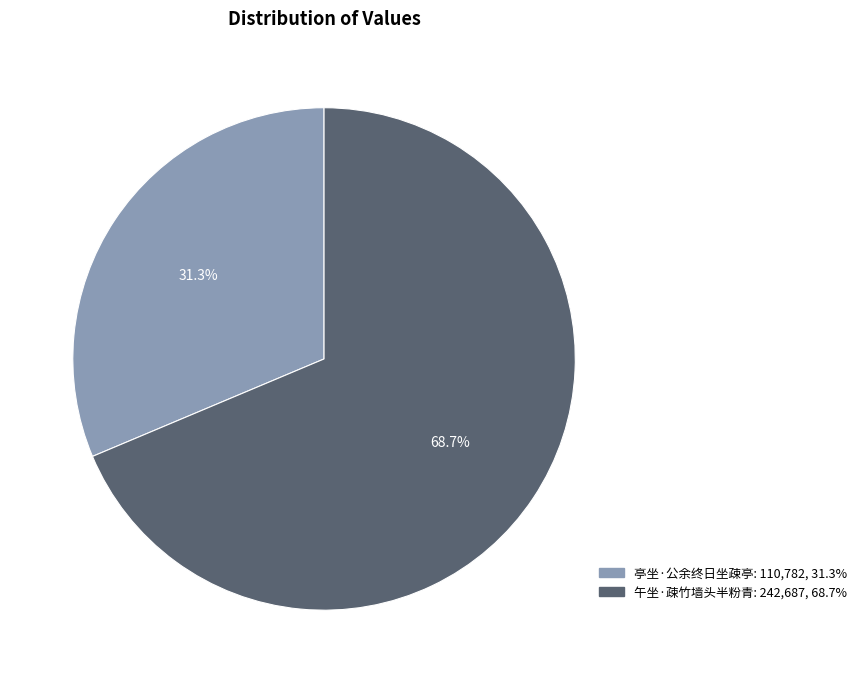

How much of the chart is everything except 亭坐·公余终日坐疎亭?

68.7%